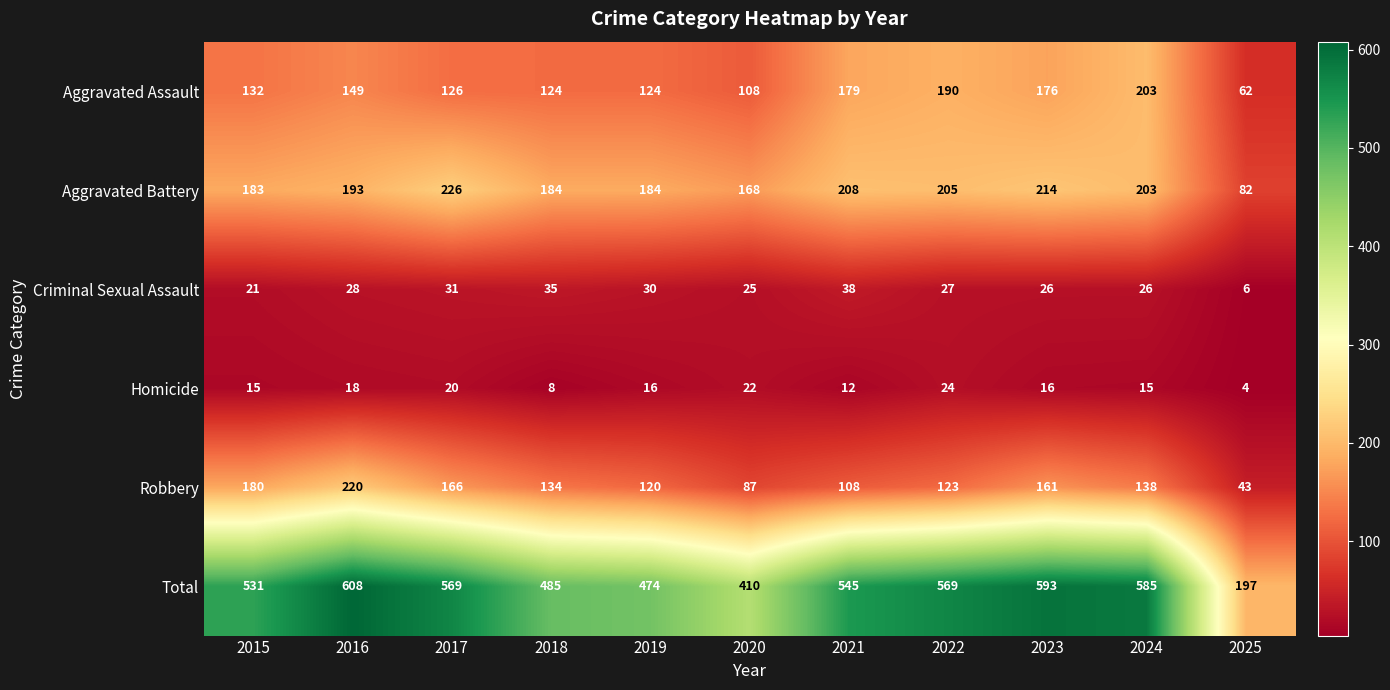

What is the difference between the highest and lowest values at 2018?

477